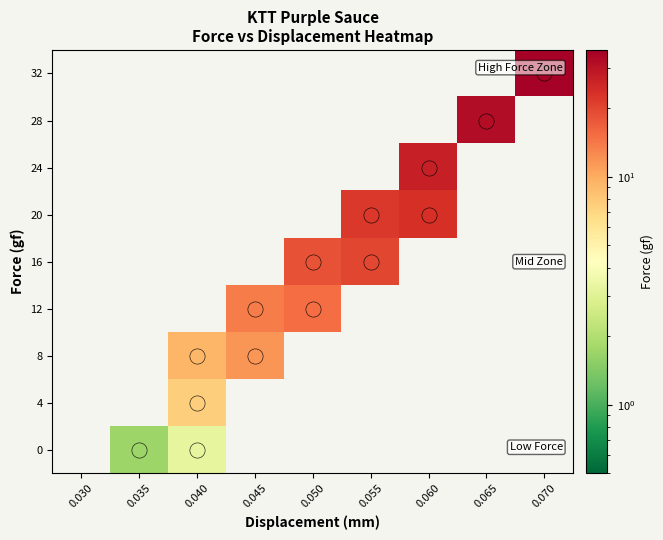

At how many categories does at least one series exceed 12?

6